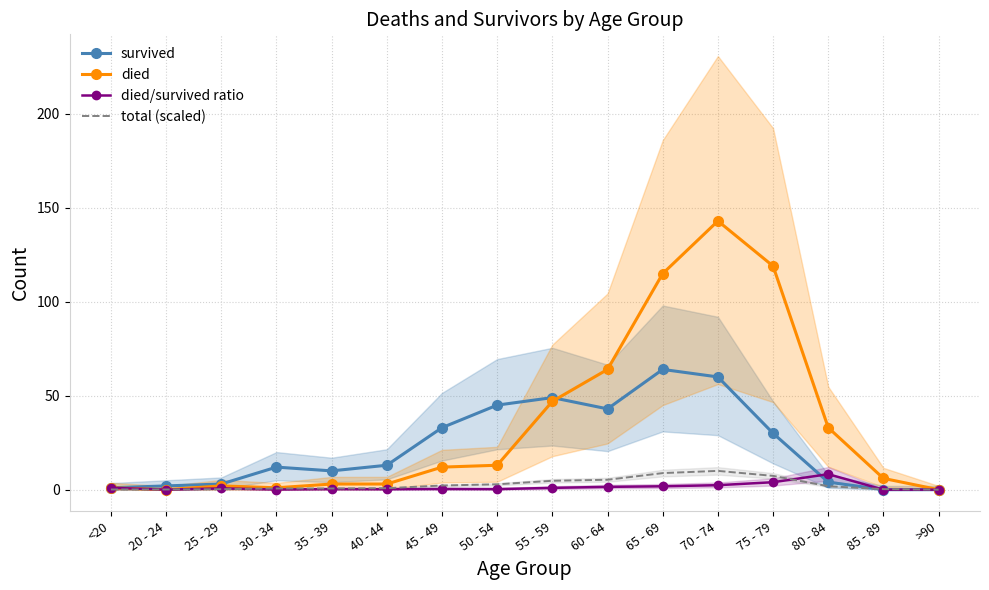

The value of died at 75 - 79 is 119.0. True or false?

True